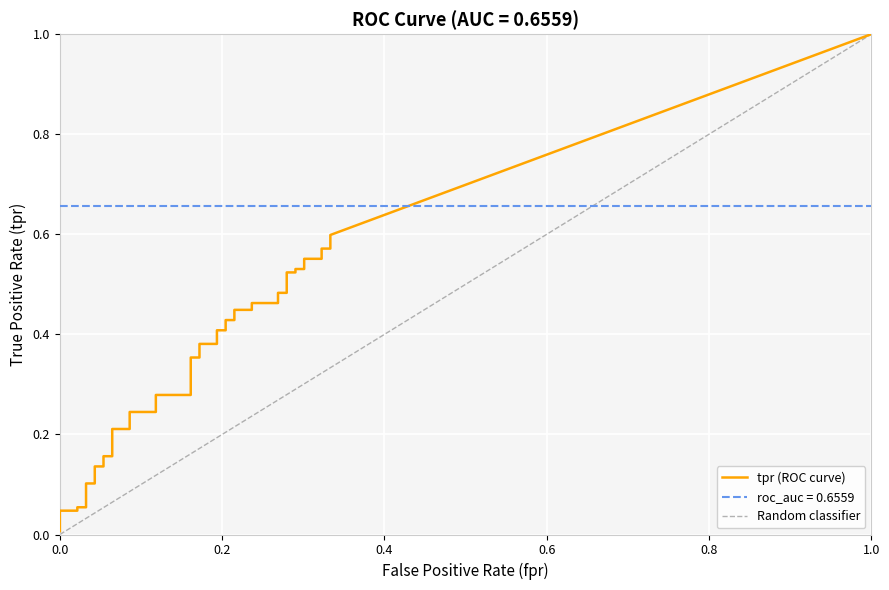

Which series changed the most between 23 and 32?

tpr